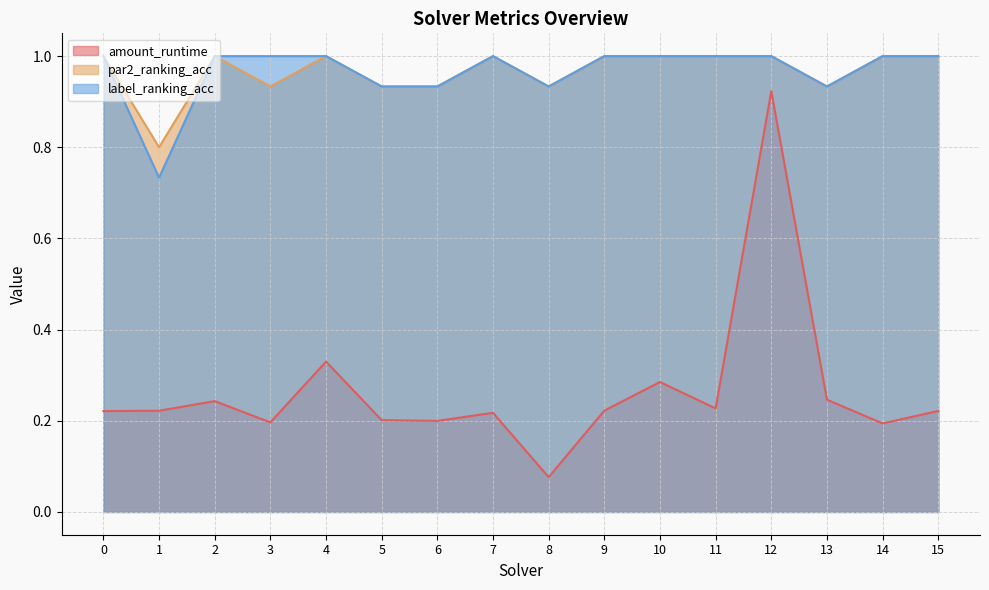

Reading left to right, list all the values displayed in this chart.

amount_runtime: 0=0.2	1=0.2	2=0.2	3=0.2	4=0.3	5=0.2	6=0.2	7=0.2	8=0.1	9=0.2	10=0.3	11=0.2	12=0.9	13=0.2	14=0.2	15=0.2
par2_ranking_acc: 0=1.0	1=0.8	2=1.0	3=0.9	4=1.0	5=0.9	6=0.9	7=1.0	8=0.9	9=1.0	10=1.0	11=1.0	12=1.0	13=0.9	14=1.0	15=1.0
label_ranking_acc: 0=1.0	1=0.7	2=1.0	3=1.0	4=1.0	5=0.9	6=0.9	7=1.0	8=0.9	9=1.0	10=1.0	11=1.0	12=1.0	13=0.9	14=1.0	15=1.0